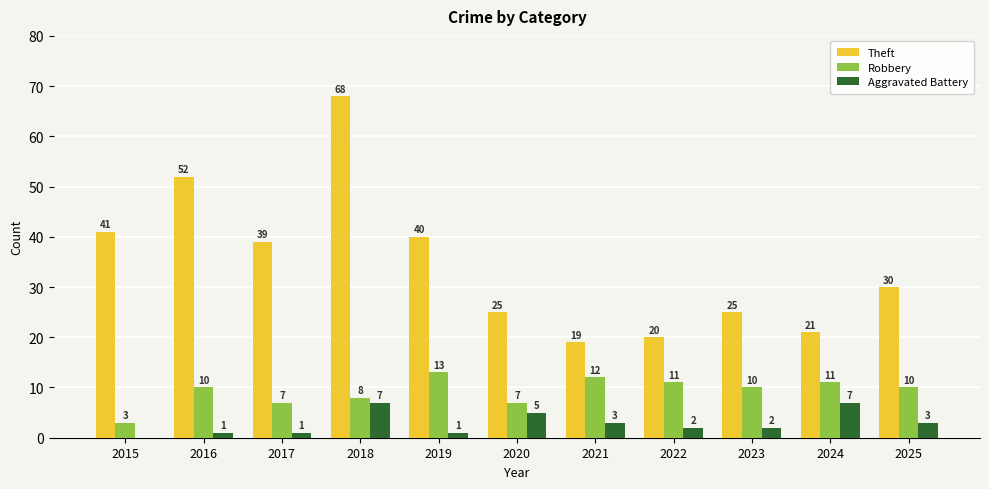

Between 2018 and 2021, which series saw the biggest shift?

Theft